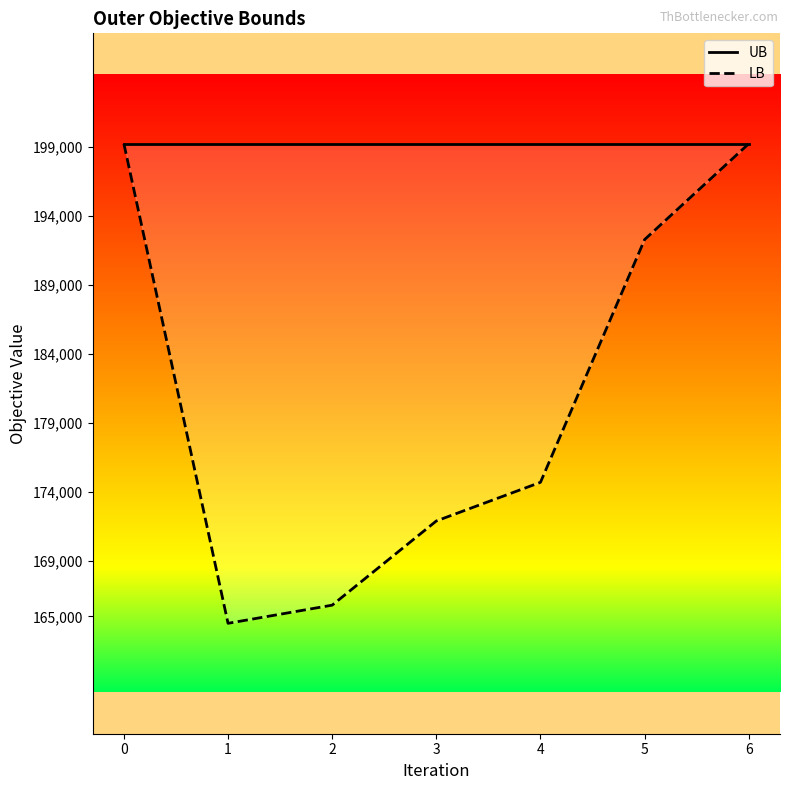

True or false: LB has a value of 199252.0 at 6.

True